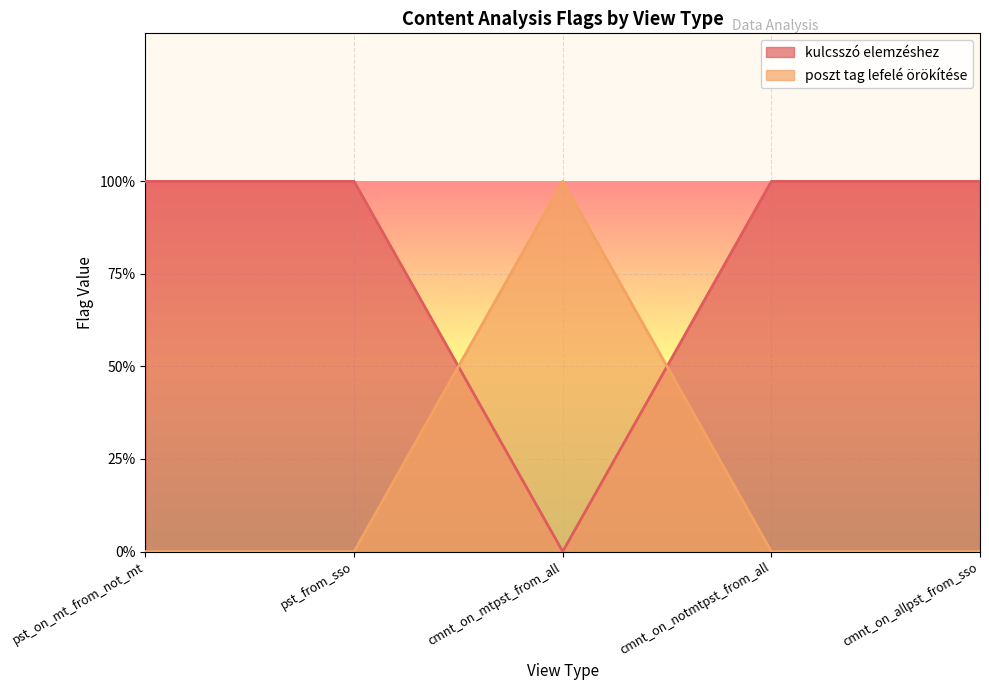

After their last crossing, which series has the higher values: kulcsszó elemzéshez or poszt tag lefelé örökítése?

kulcsszó elemzéshez